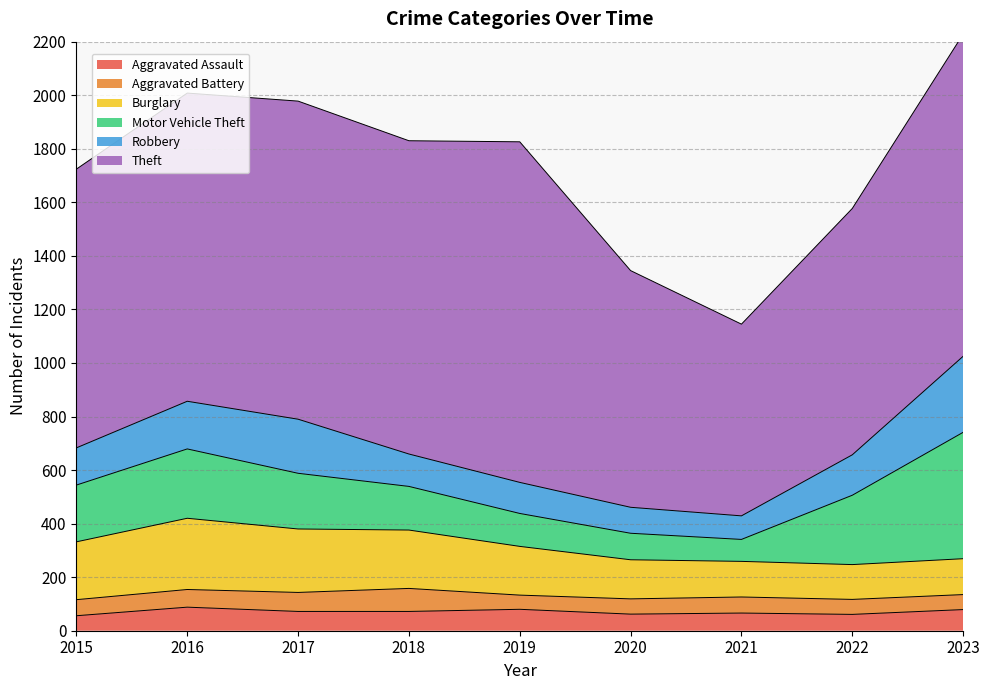

Rank the categories by Aggravated Battery value from highest to lowest.

2018, 2017, 2016, 2015, 2021, 2020, 2022, 2023, 2019